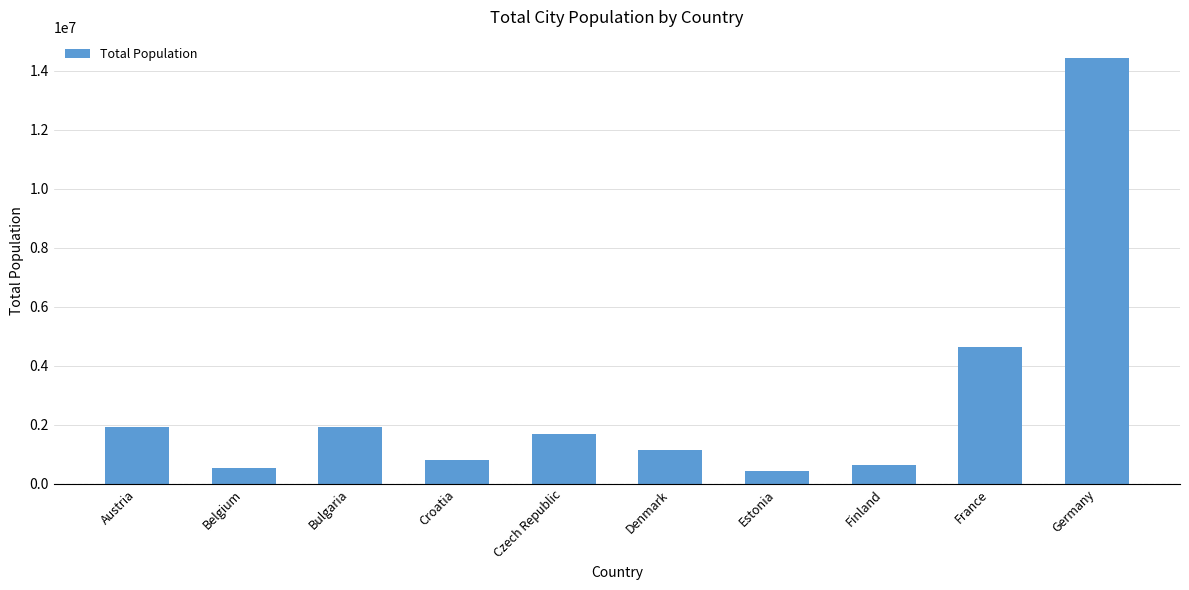

How many values are below 1705623?

5